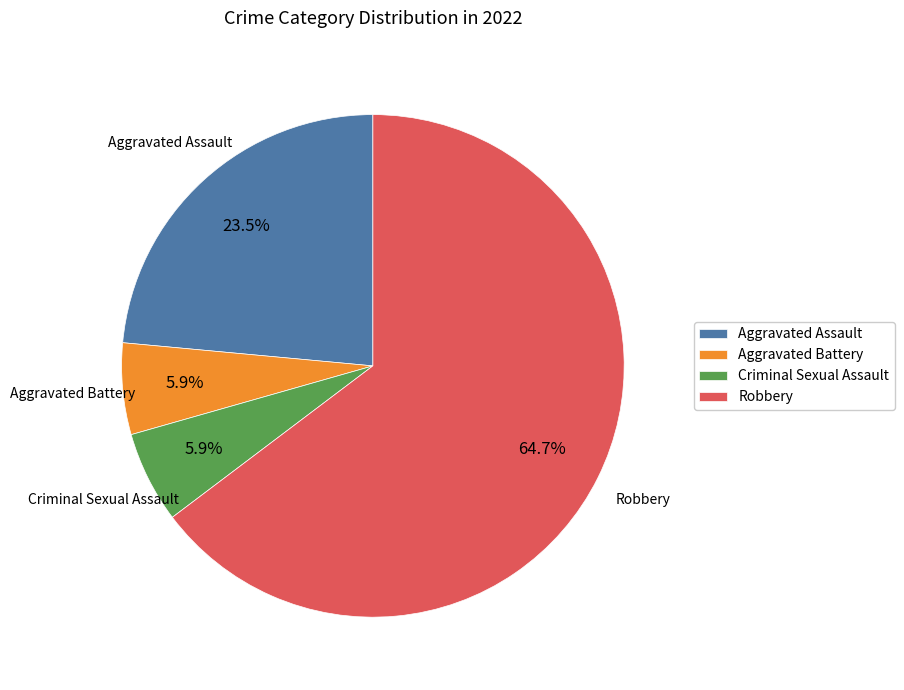

Which category accounts for the majority?

Robbery